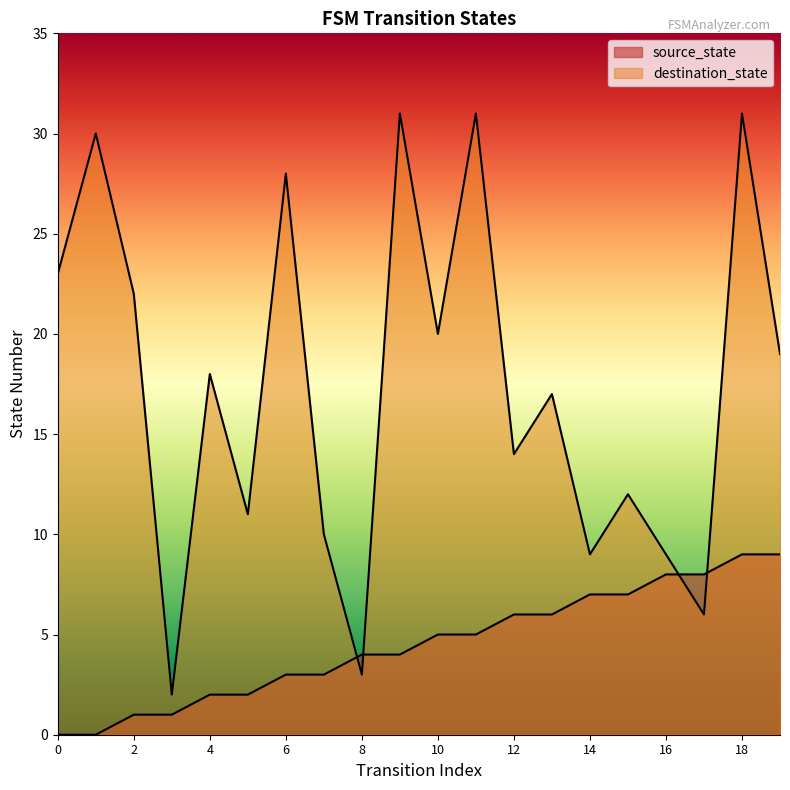

Reading left to right, list all the values displayed in this chart.

source_state: 0	0	1	1	2	2	3	3	4	4	5	5	6	6	7	7	8	8	9	9
destination_state: 23	30	22	2	18	11	28	10	3	31	20	31	14	17	9	12	9	6	31	19